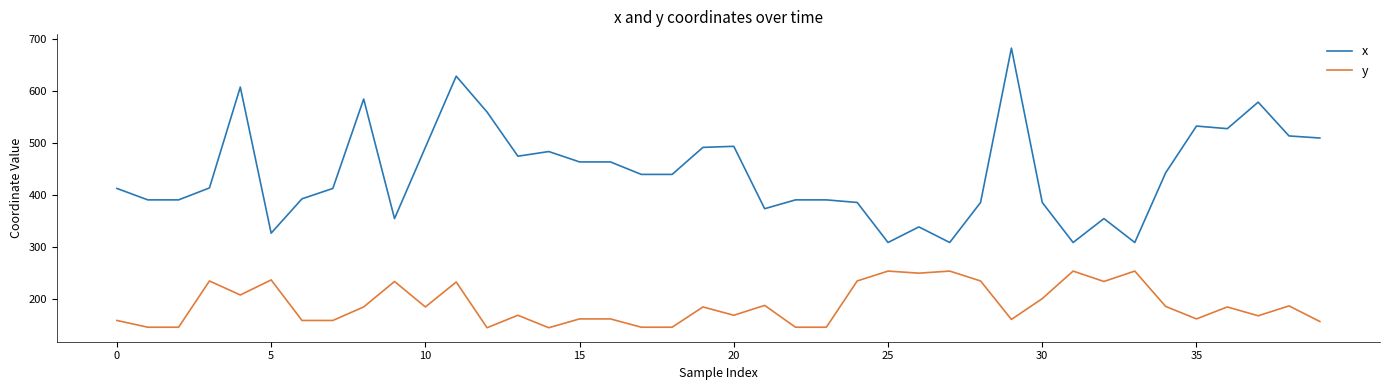

At how many categories does at least one series exceed 167?

40